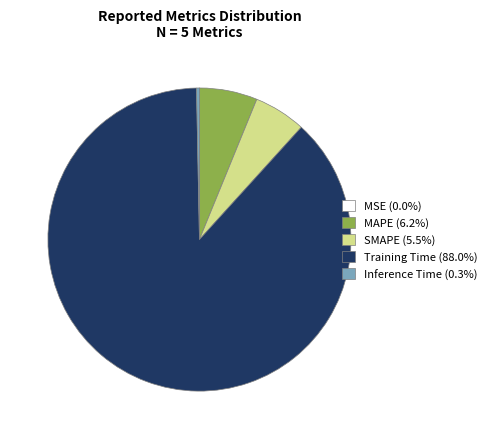

Which has a higher value, MAPE or SMAPE?

MAPE